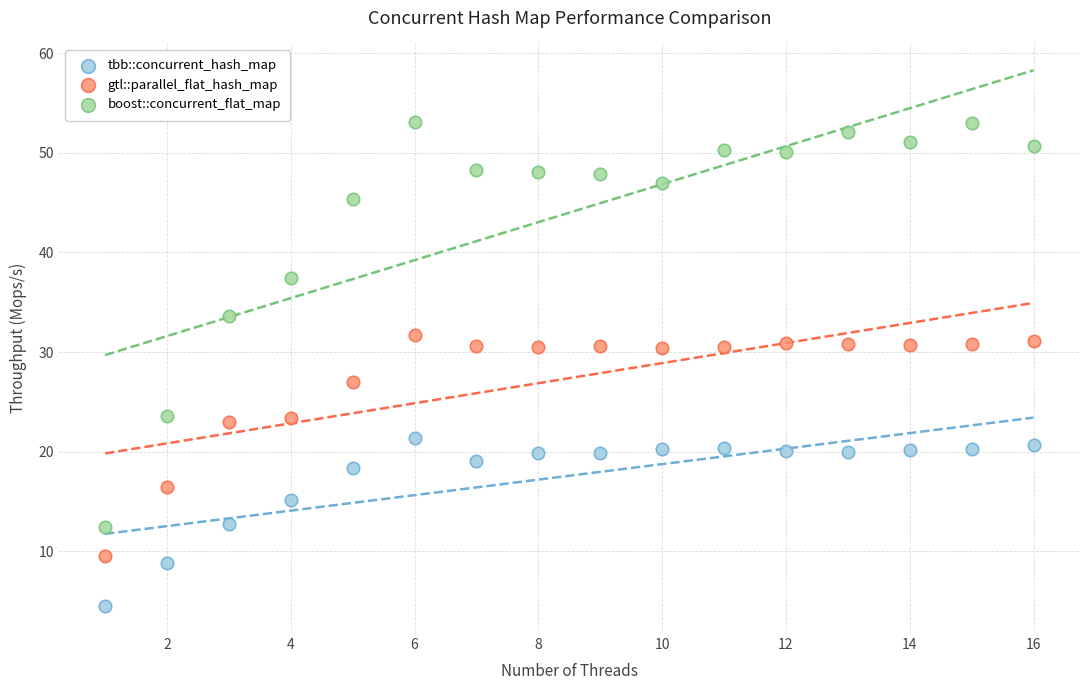

What are all the series names shown in the legend?

tbb::concurrent_hash_map, gtl::parallel_flat_hash_map, boost::concurrent_flat_map